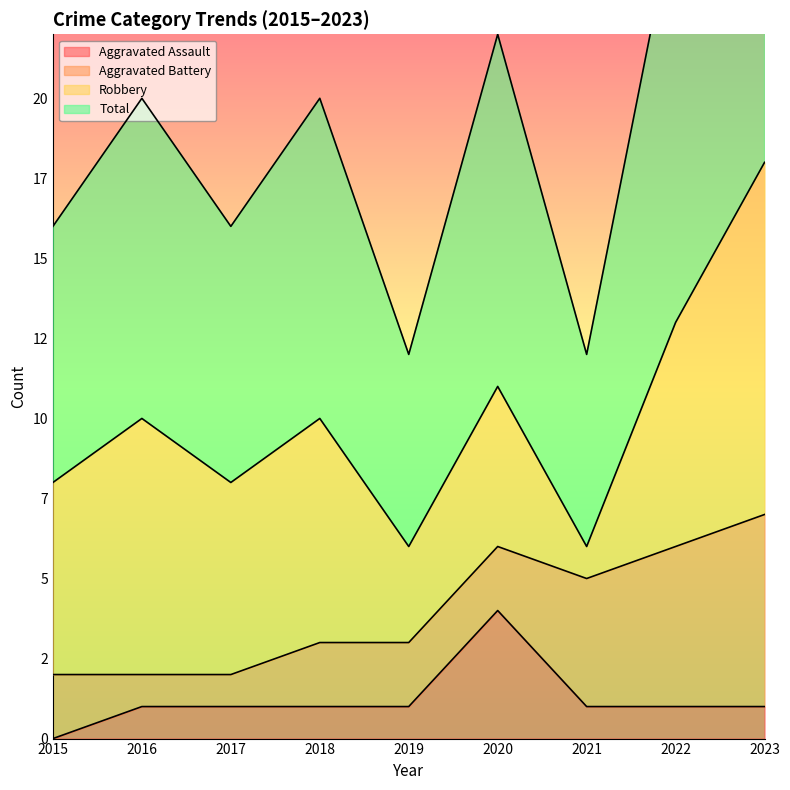

Which series has the largest total across all categories?

Total